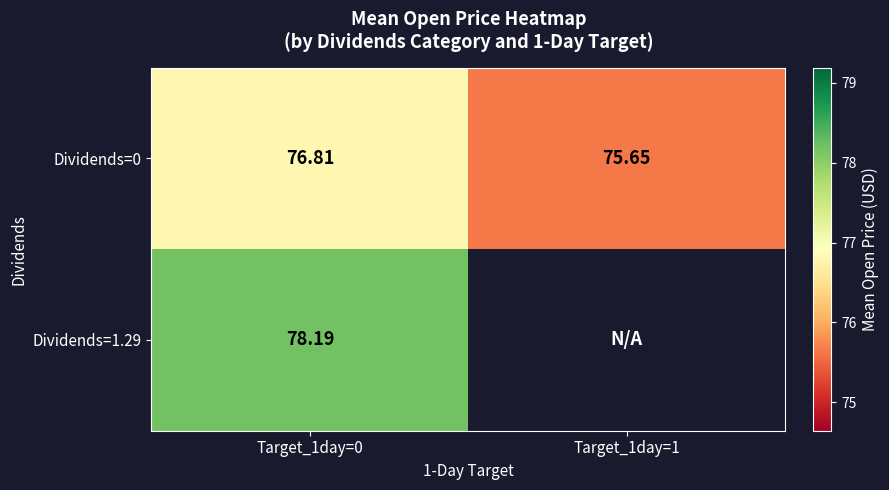

The Dividends=0 series shows 76.8 at Target_1day=0. True or false?

True